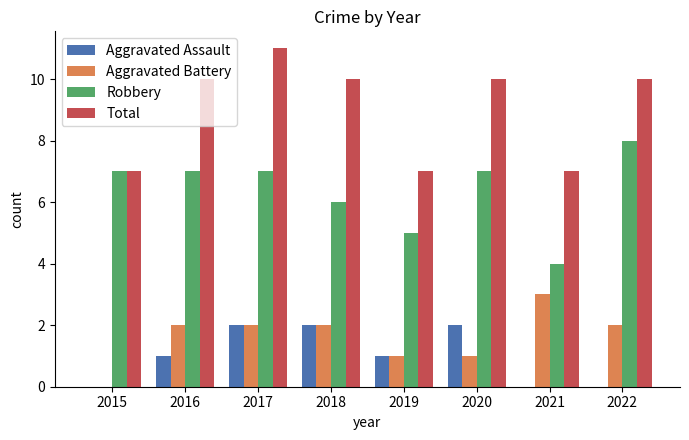

What is the greatest value displayed?

11